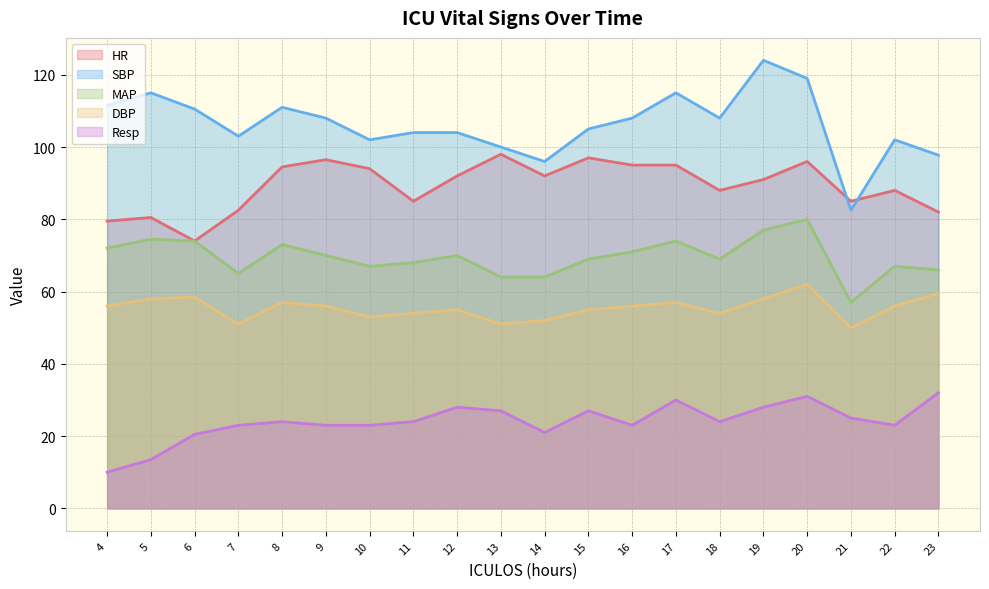

Read the HR value at 13.

98.0